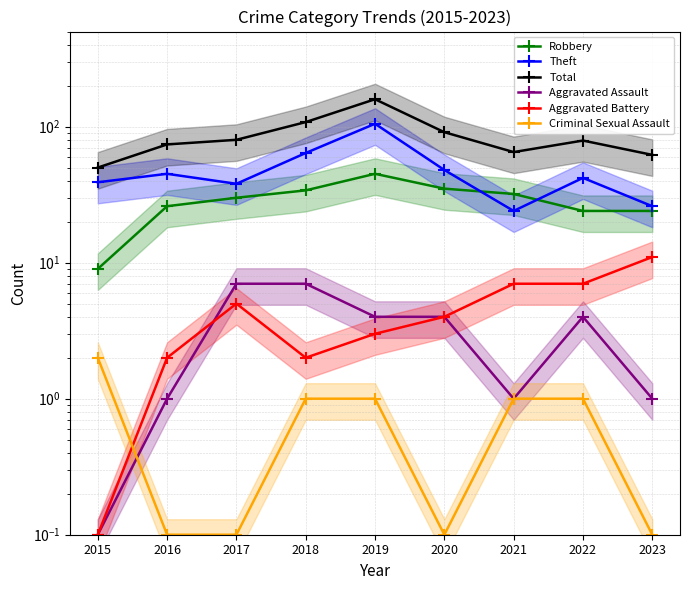

Where does the Aggravated Battery series first go above 4?

2017